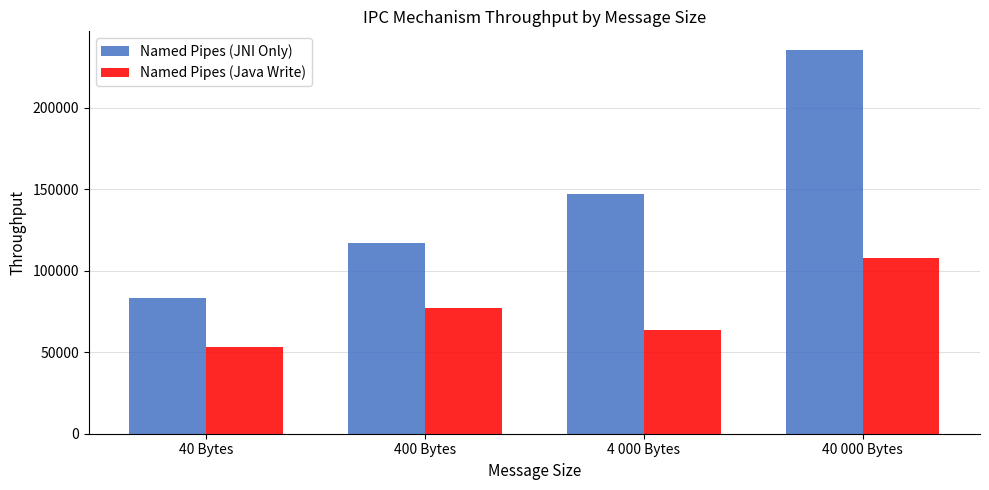

The Named Pipes (Java Write) series shows 138106.7 at 400 Bytes. True or false?

False